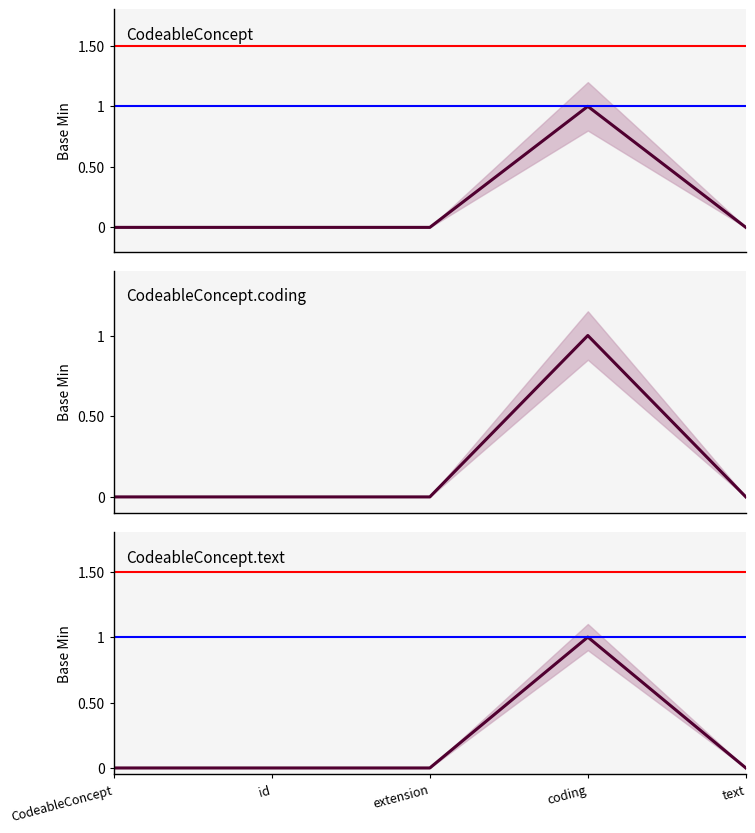

What is the highest value of the CodeableConcept series?

1